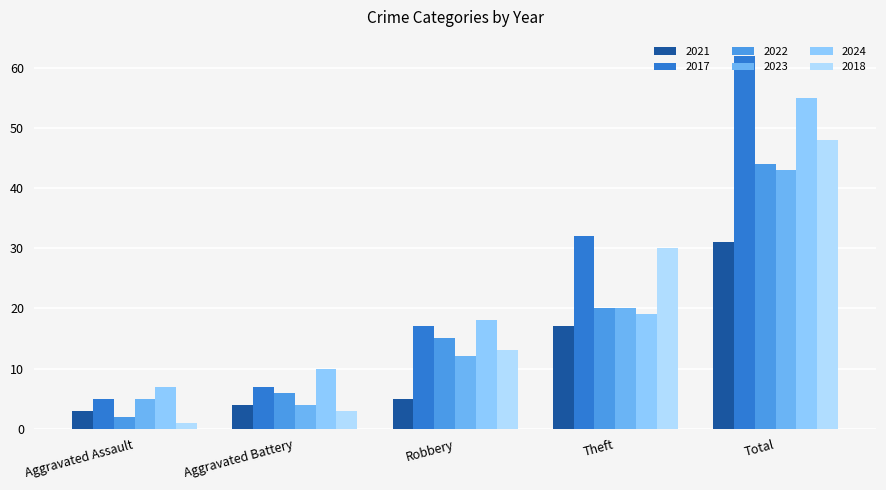

Does the chart contain stacked bars?

No